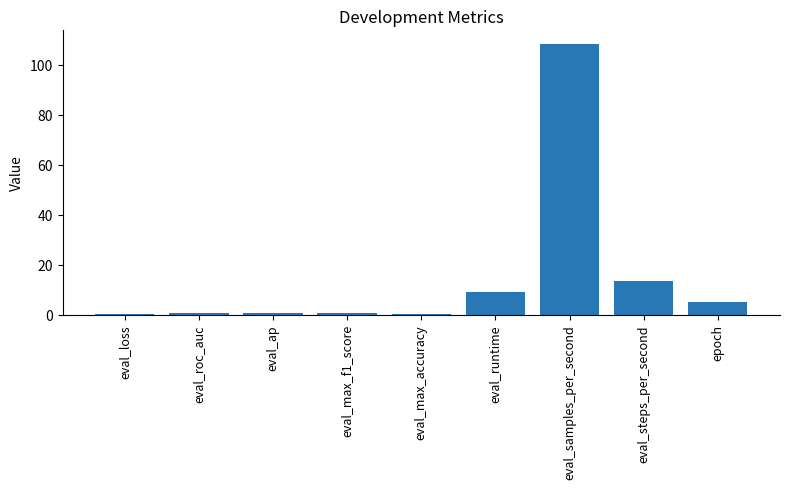

Are the bars horizontal?

No